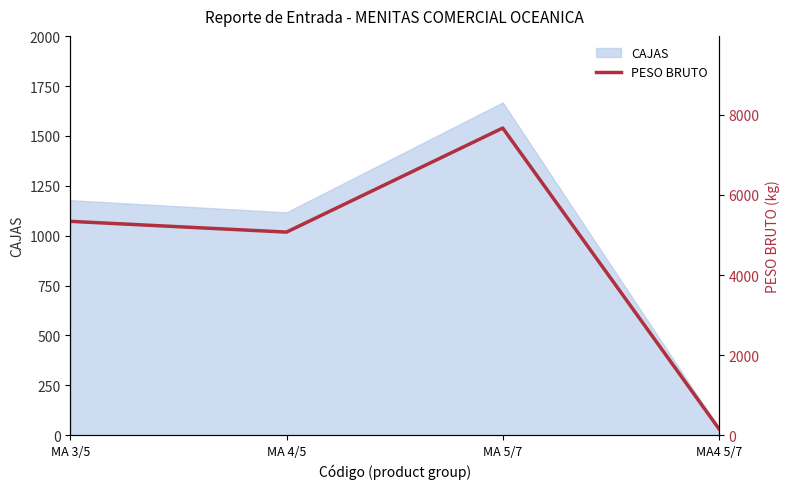

Count the number of values greater than 5340.

2